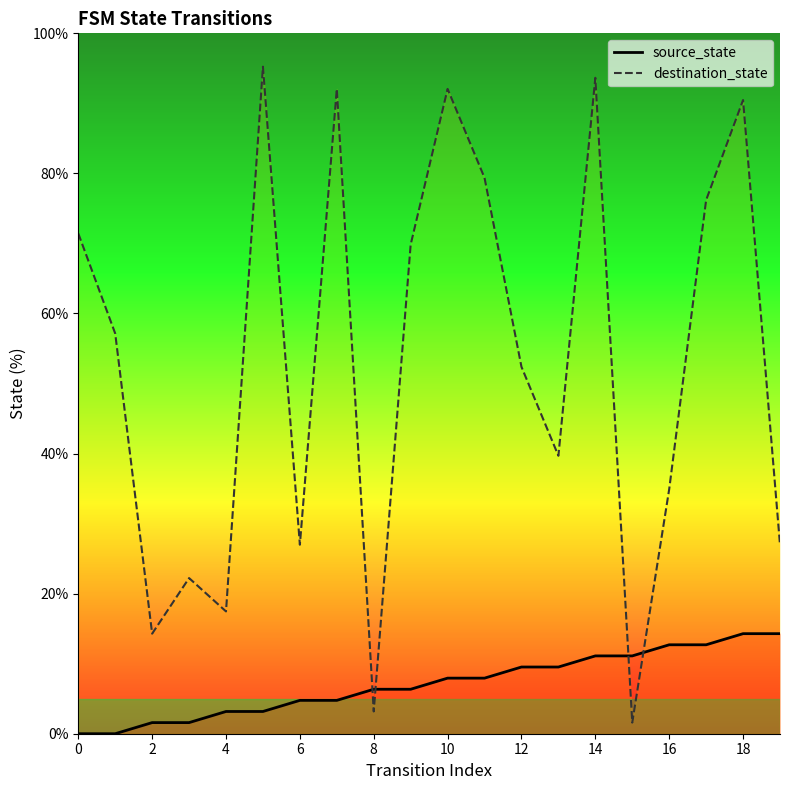

How many data points in source_state are less than 7?

10